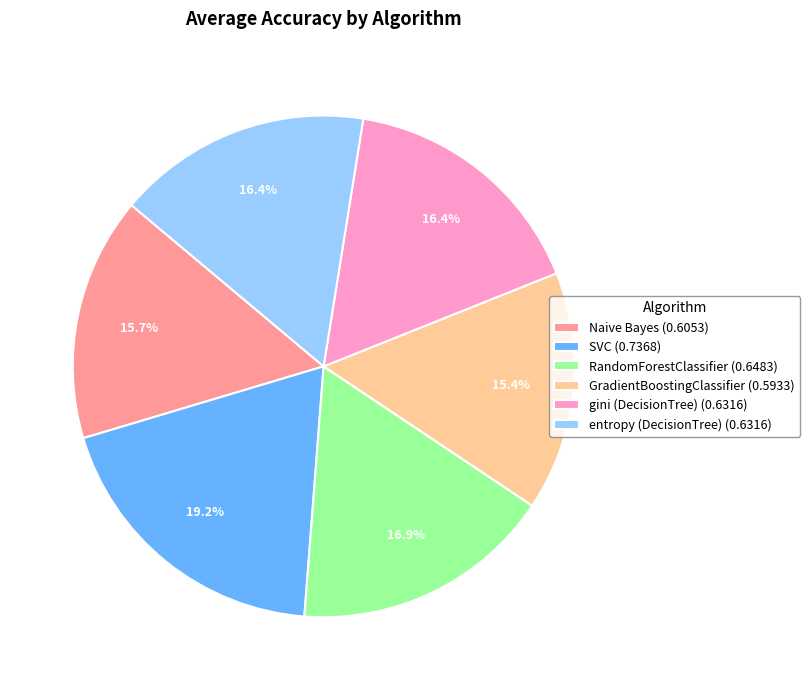

Combined, do entropy (DecisionTree) (0.6316) and SVC (0.7368) account for over 50%?

No